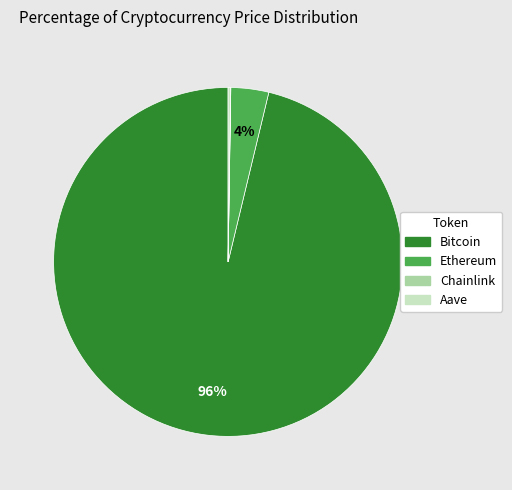

Which category has the biggest portion of the pie?

Bitcoin